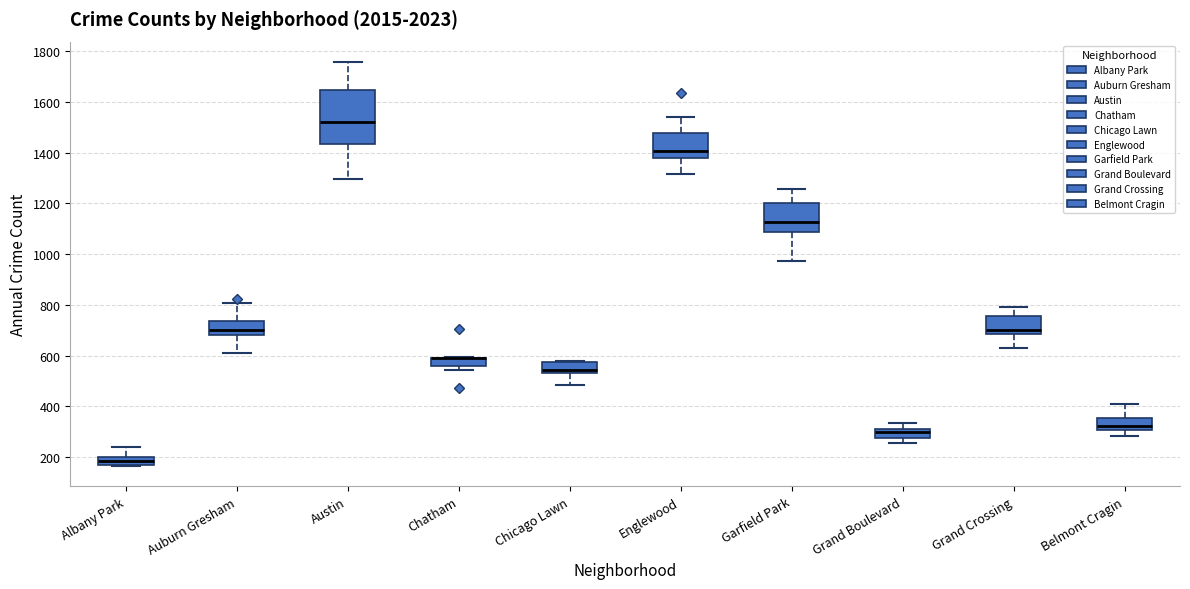

Where does the median line of the box for Albany Park sit on the y-axis? The values are not printed on the chart, so give them approximately, as read against the axis.

180